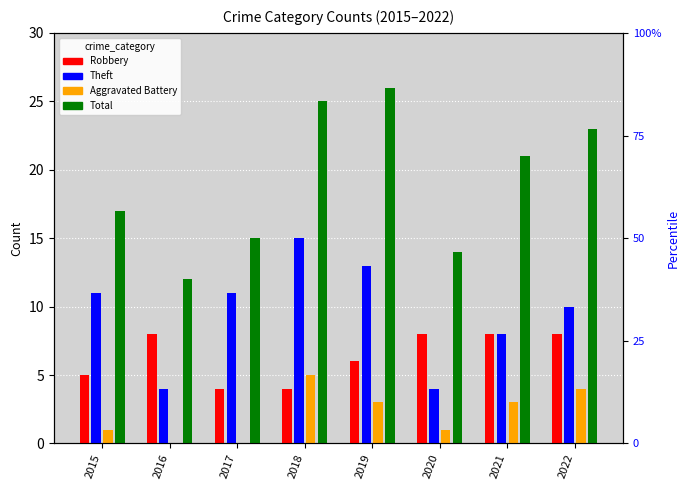

Rank the series by their average value, from lowest to highest.

Aggravated Battery, Robbery, Theft, Total